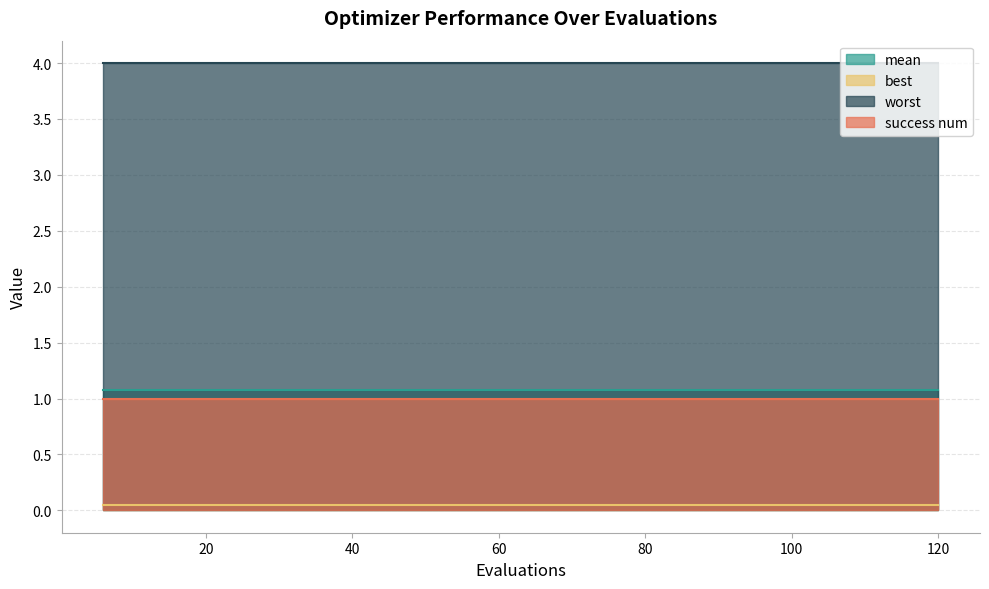

True or false: mean and success num intersect in this chart.

False